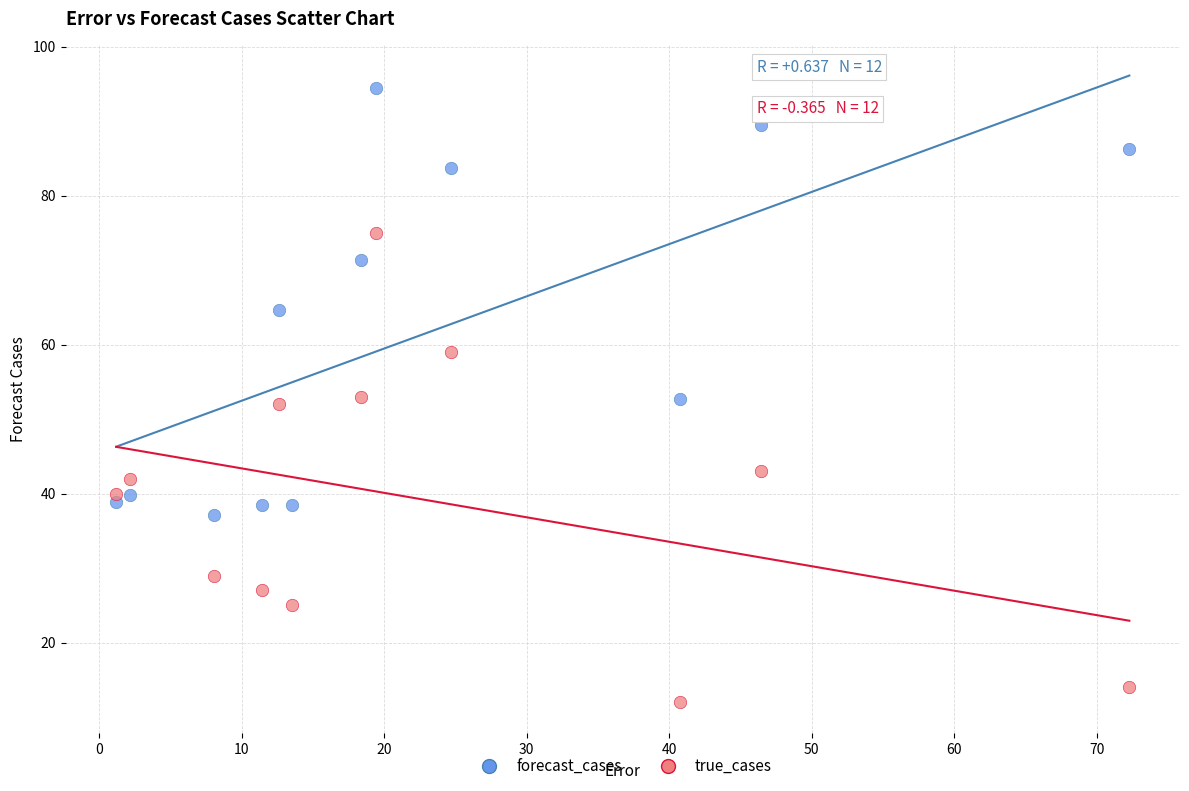

Which series has the largest Y range (max minus min)?

true_cases